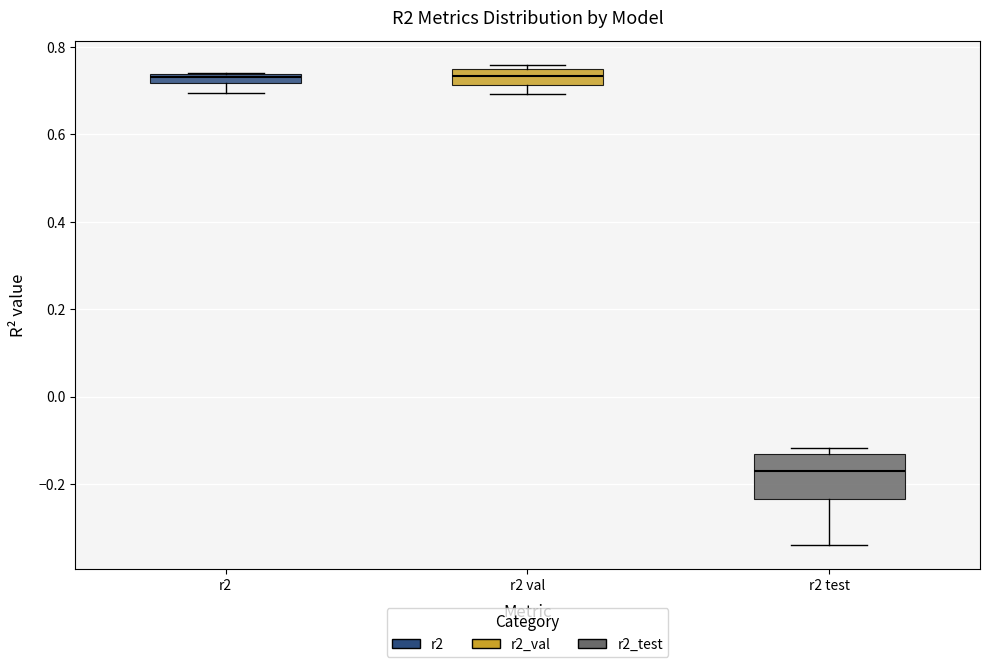

Where is the lower edge of the box for r2 on the y-axis? The values are not printed on the chart, so give them approximately, as read against the axis.

0.72